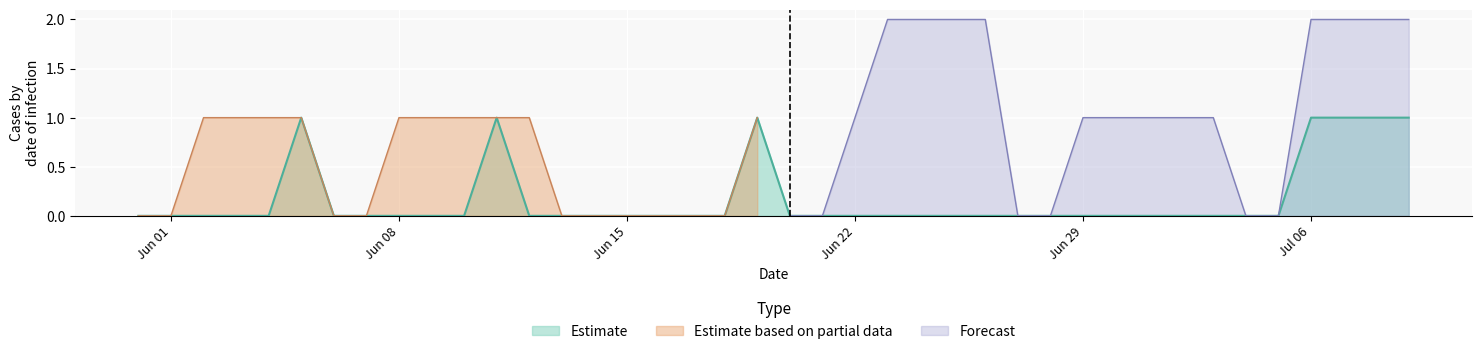

What is the sum of the GE values at 2020-06-22 and 2020-06-01?

1